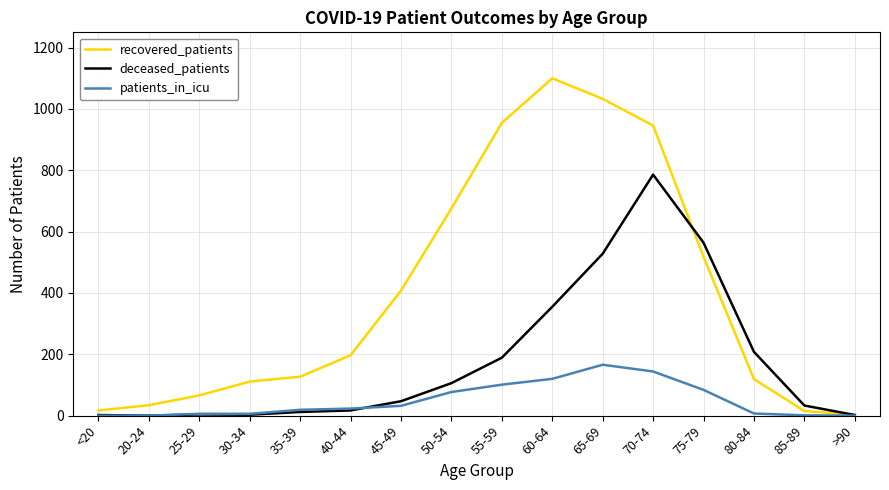

The value of recovered_patients at 70-74 is 946. True or false?

True